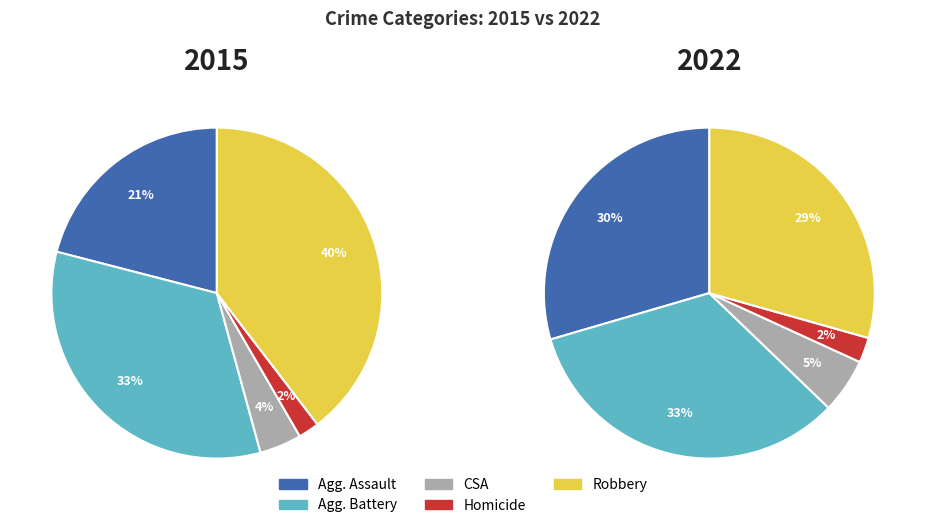

The Criminal Sexual Assault slice represents 4% of the pie. True or false?

True